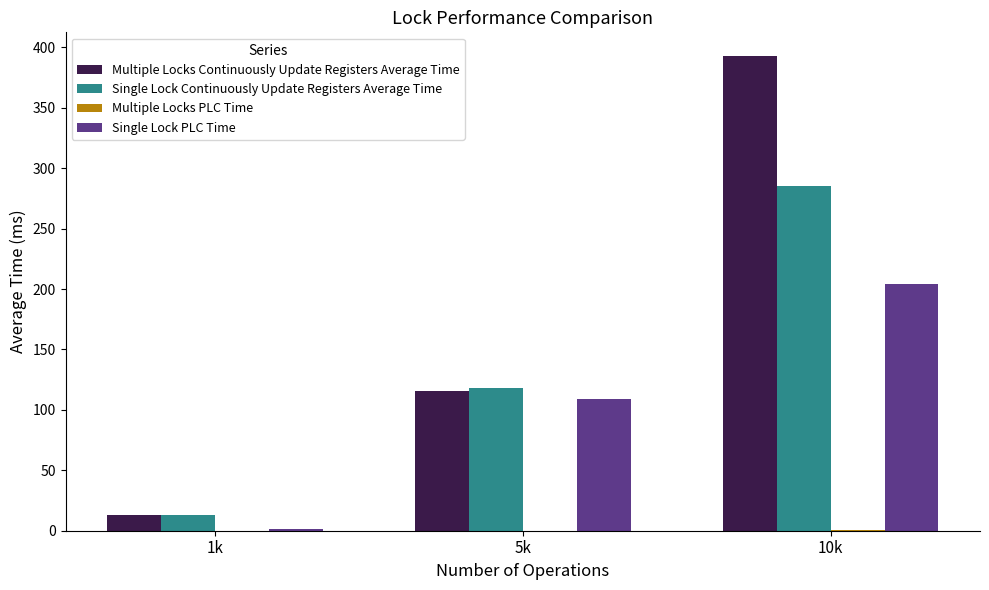

How many series are shown in this chart?

4